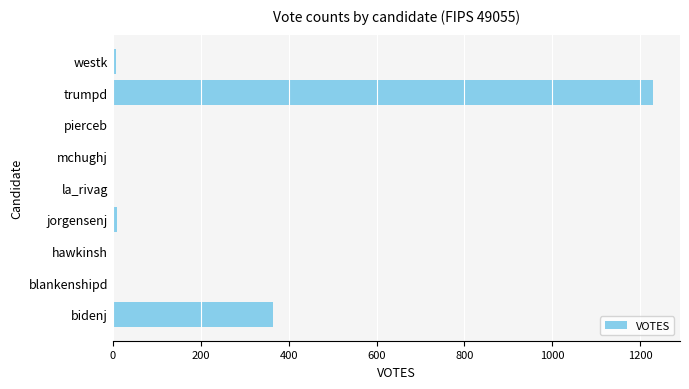

What is the sum of all values?

1621